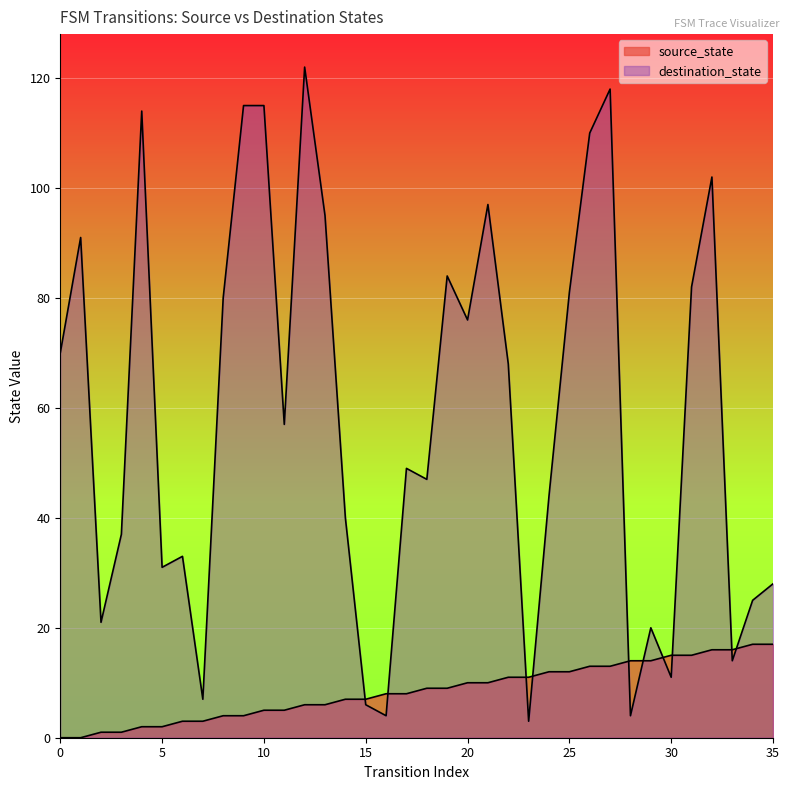

Reading right to left, extract all data points from this chart.

source_state: 35=17	34=17	33=16	32=16	31=15	30=15	29=14	28=14	27=13	26=13	25=12	24=12	23=11	22=11	21=10	20=10	19=9	18=9	17=8	16=8	15=7	14=7	13=6	12=6	11=5	10=5	9=4	8=4	7=3	6=3	5=2	4=2	3=1	2=1	1=0	0=0
destination_state: 35=28	34=25	33=14	32=102	31=82	30=11	29=20	28=4	27=118	26=110	25=81	24=44	23=3	22=68	21=97	20=76	19=84	18=47	17=49	16=4	15=6	14=40	13=95	12=122	11=57	10=115	9=115	8=80	7=7	6=33	5=31	4=114	3=37	2=21	1=91	0=70